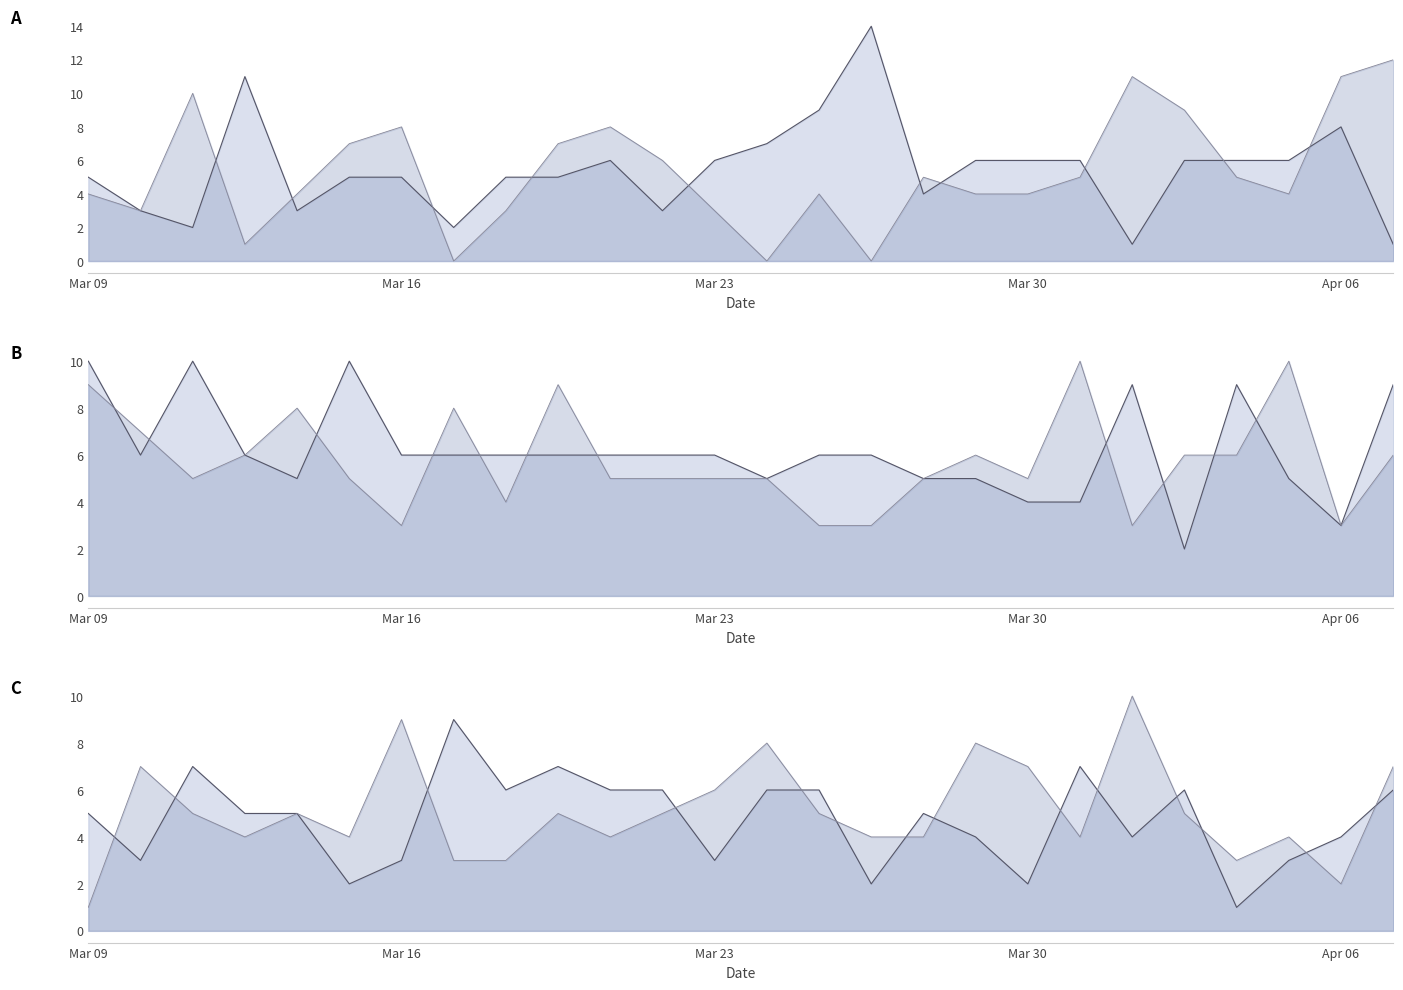

How many lines are shown in the chart?

6